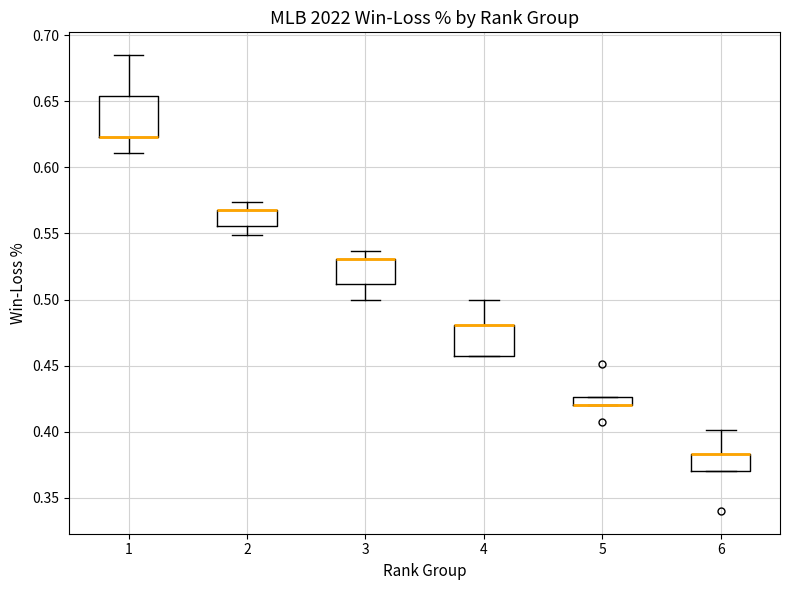

Which box is the tallest, from its lower edge to its upper edge?

1